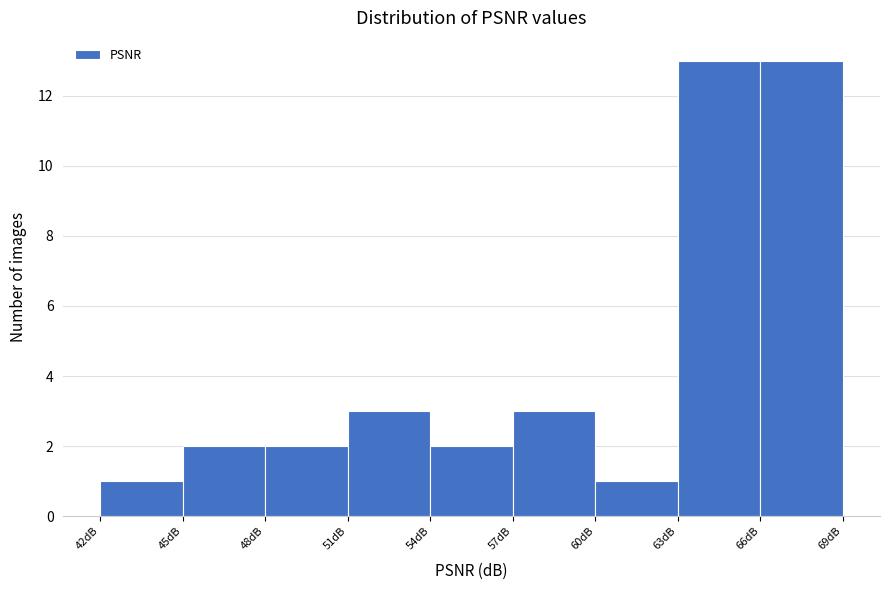

Reading left to right, list every bar in this chart as the range it spans on the x-axis followed by its height. The values are not printed on the chart, so give them approximately, as read against the axis.

42 to 45: 1
45 to 48: 2
48 to 51: 2
51 to 54: 3
54 to 57: 2
57 to 60: 3
60 to 63: 1
63 to 66: 13
66 to 69: 13